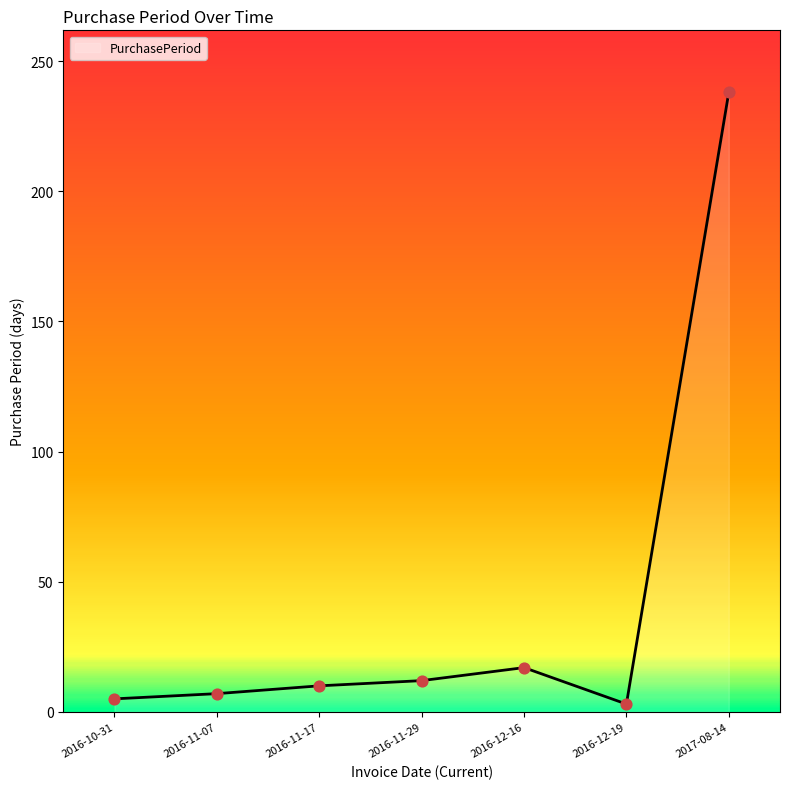

What is the ratio of the value at 2016-11-29 to the value at 2016-12-19?

4.0